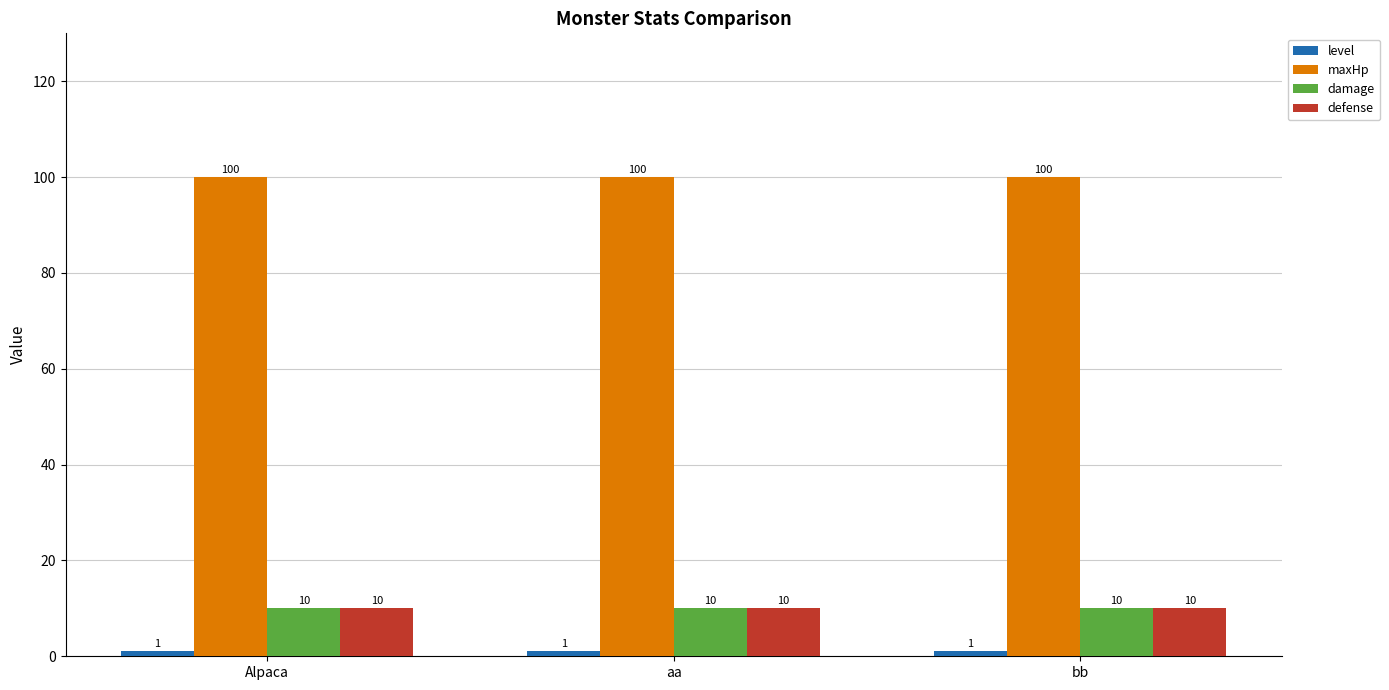

Is the value of defense at bb greater than the value of maxHp at bb?

No